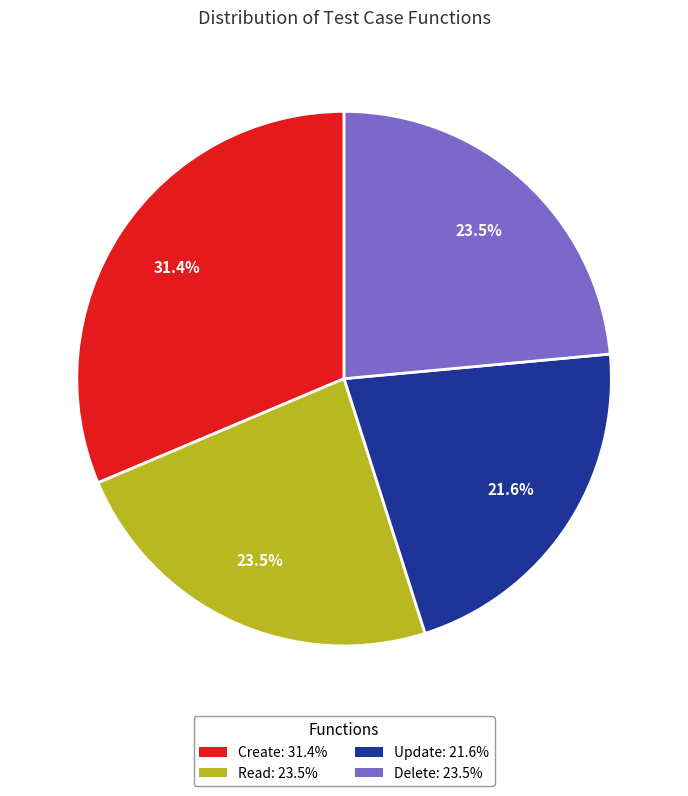

Does any single category account for the majority?

No